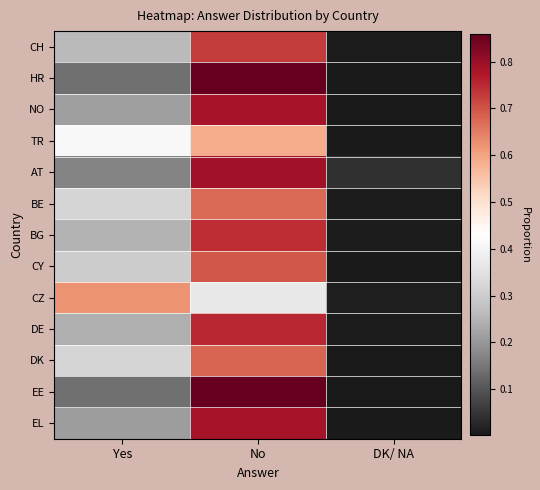

Reading left to right, what are all the values shown in this chart?

CH: Yes=0.3	No=0.7	DK/ NA=0.0
HR: Yes=0.1	No=0.9	DK/ NA=0.0
NO: Yes=0.2	No=0.8	DK/ NA=0.0
TR: Yes=0.4	No=0.6	DK/ NA=0.0
AT: Yes=0.2	No=0.8	DK/ NA=0.0
BE: Yes=0.3	No=0.7	DK/ NA=0.0
BG: Yes=0.2	No=0.7	DK/ NA=0.0
CY: Yes=0.3	No=0.7	DK/ NA=0.0
CZ: Yes=0.6	No=0.4	DK/ NA=0.0
DE: Yes=0.2	No=0.8	DK/ NA=0.0
DK: Yes=0.3	No=0.7	DK/ NA=0.0
EE: Yes=0.1	No=0.9	DK/ NA=0.0
EL: Yes=0.2	No=0.8	DK/ NA=0.0